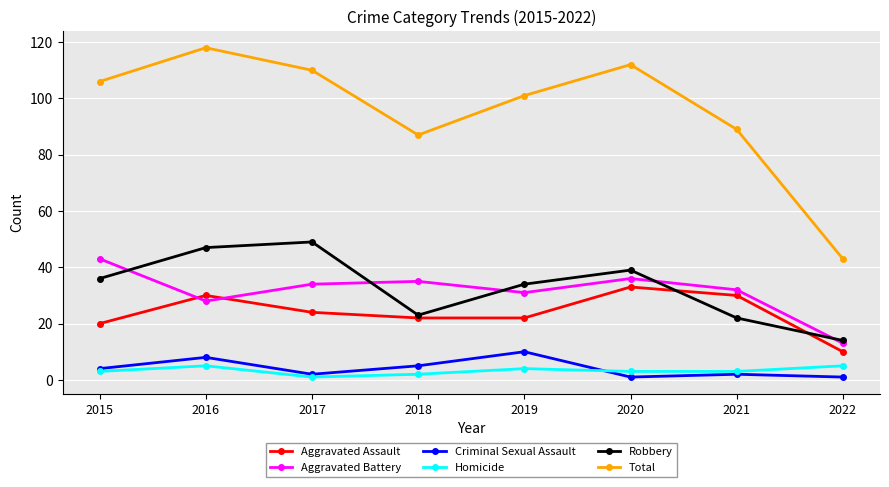

At which category is the sum across all series the highest?

2016